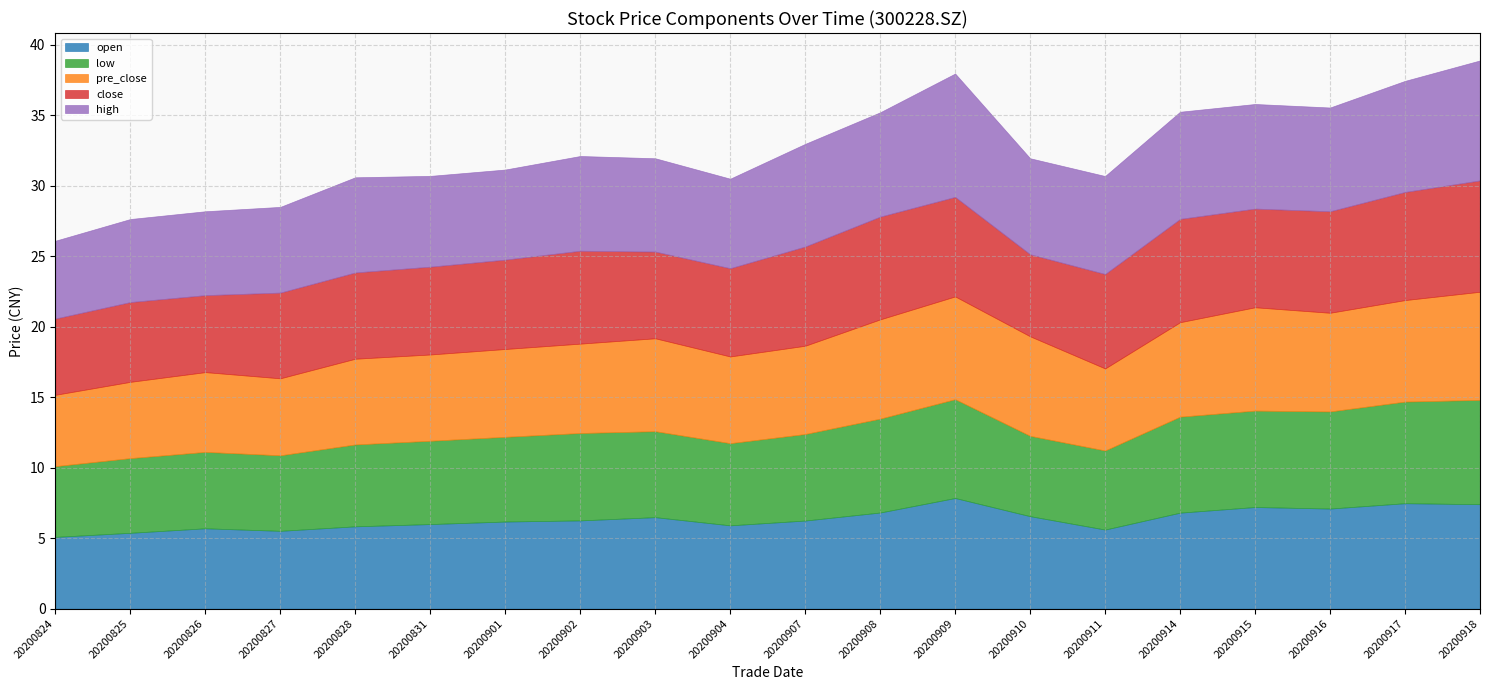

The value of low at 20200910 is 5.7. True or false?

True